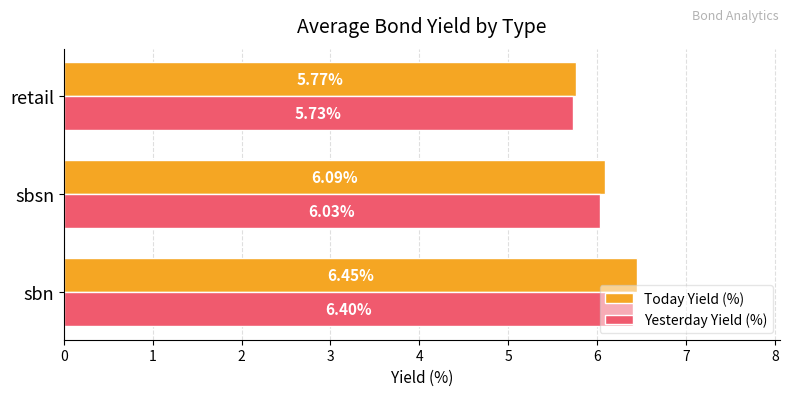

Count the Today Yield (%) values in the range 5 to 6.

1